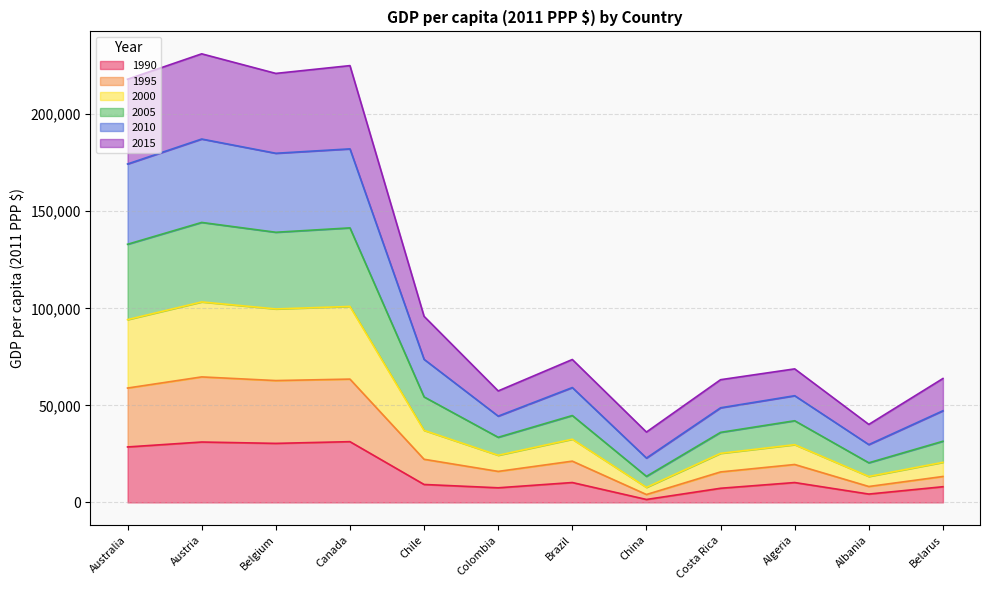

What is the total value across all series at Colombia?

57438